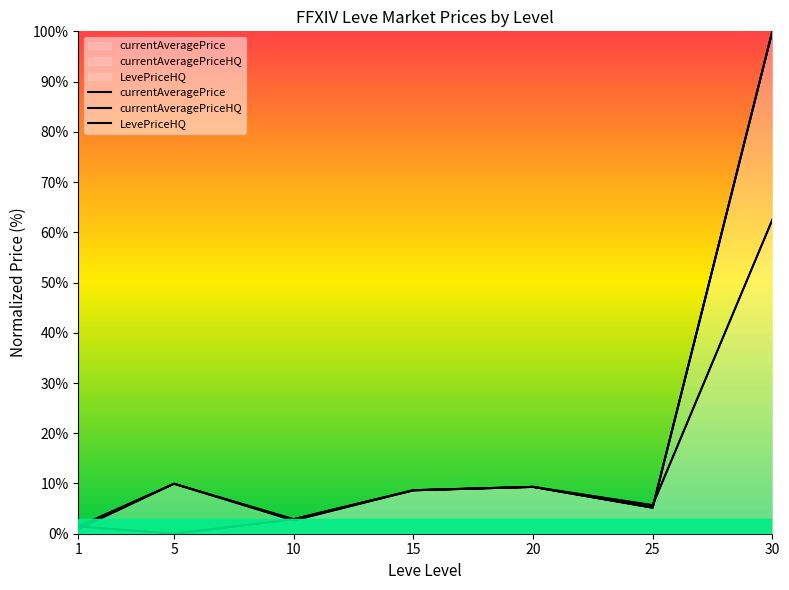

Reading left to right, list all the values displayed in this chart.

currentAveragePrice: 1.0	9.9	2.6	8.7	9.3	5.7	62.5
currentAveragePriceHQ: 1.4	9.9	2.9	8.7	9.3	5.2	100.0
LevePriceHQ: 1.4	0.0	2.9	8.7	9.3	5.2	100.0